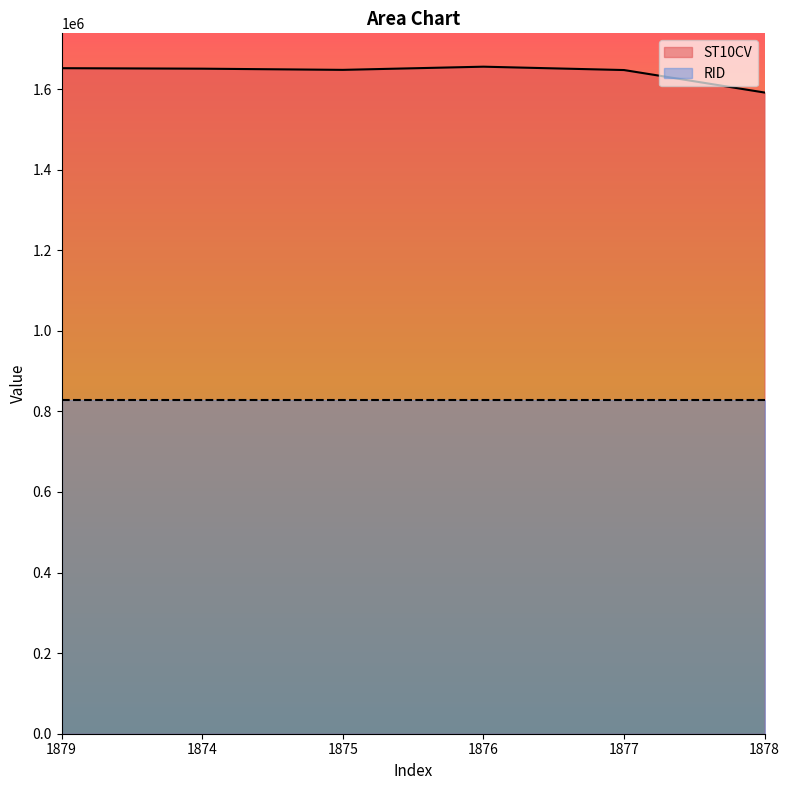

What is the value of the 5th point from the left?

1647380